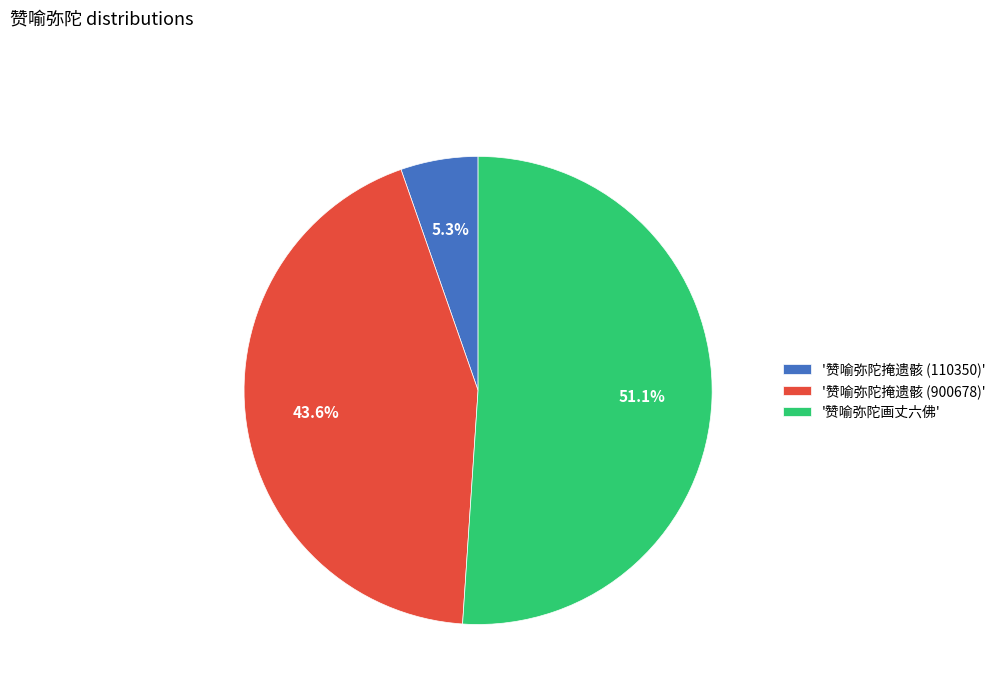

Approximately how many times larger is the value at '赞喻弥陀掩遗骸 (900678)' compared to '赞喻弥陀掩遗骸 (110350)'?

8.2